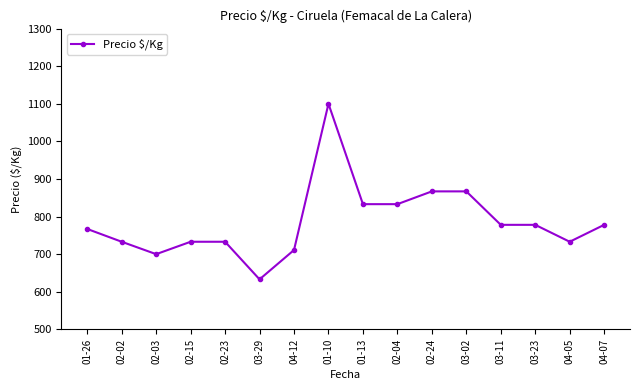

At which category does the chart reach its minimum across all series?

03-29